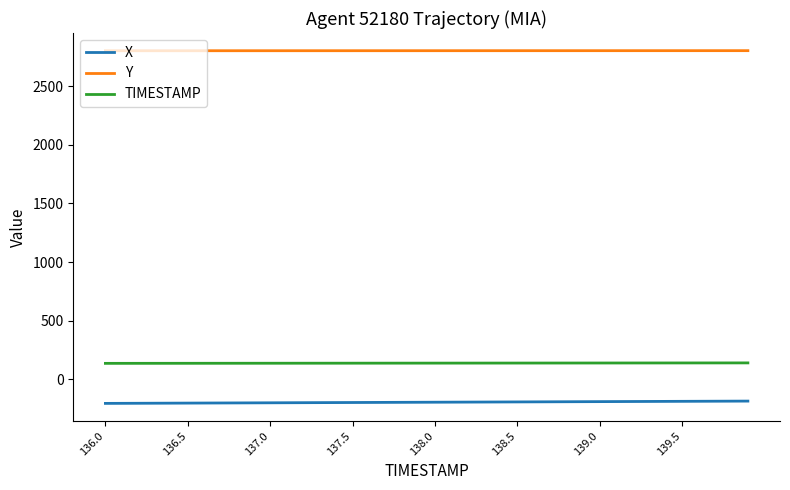

Which series has the largest total across all categories?

Y